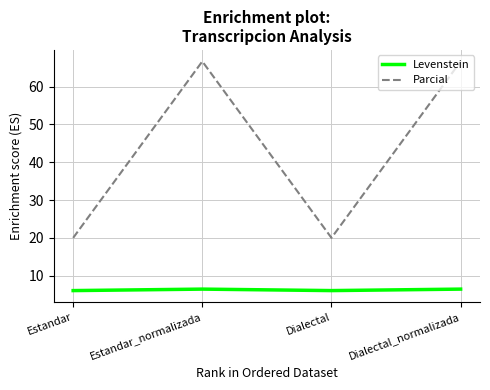

True or false: Levenstein and Parcial intersect in this chart.

False